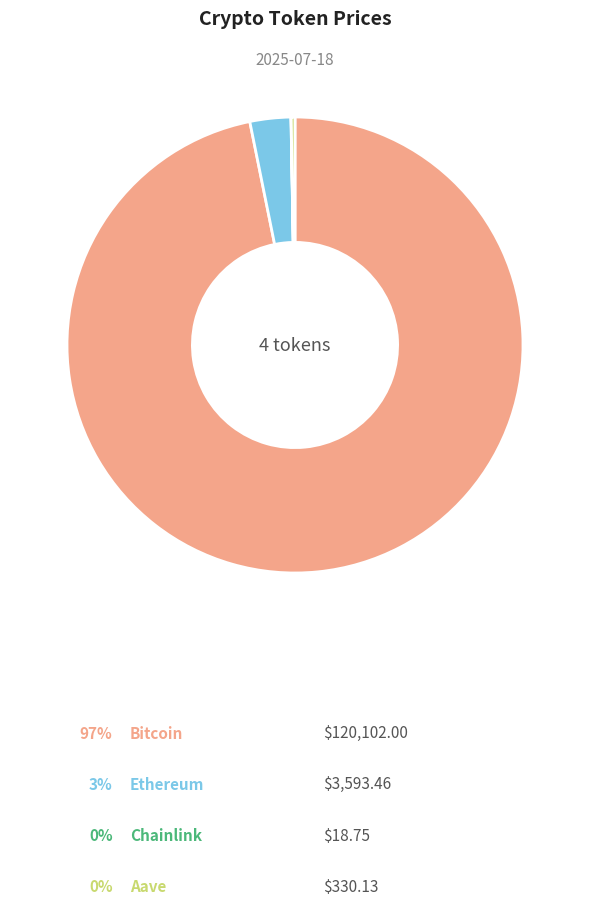

Is there any slice that represents more than half of the pie?

Yes